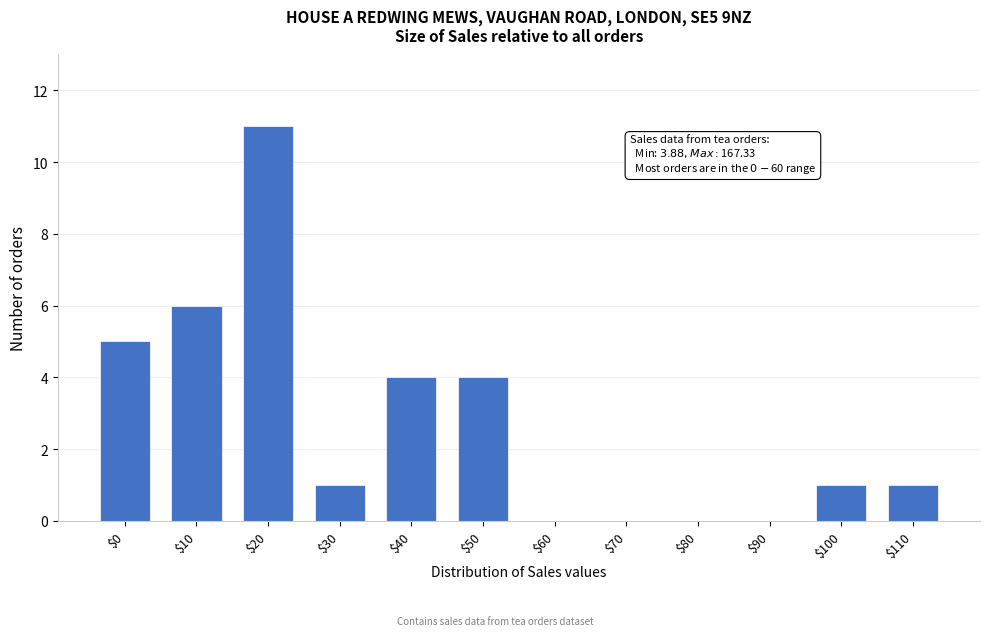

What is the sum of all values?

33